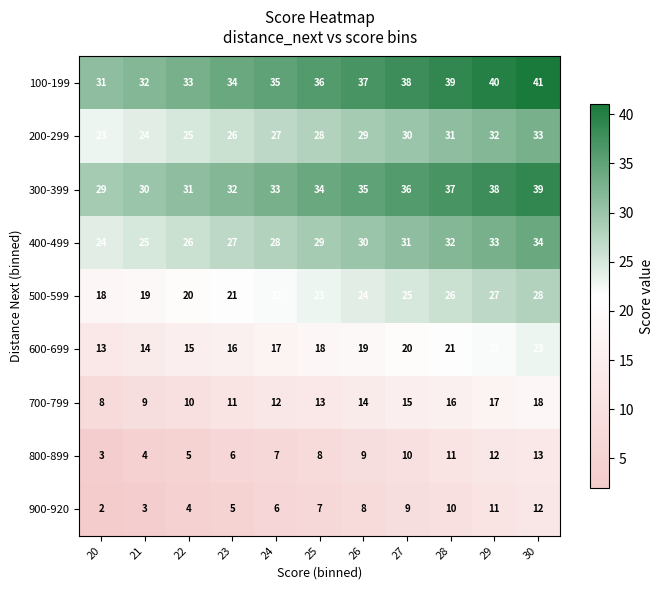

How many 200-299 values are between 25 and 31?

7